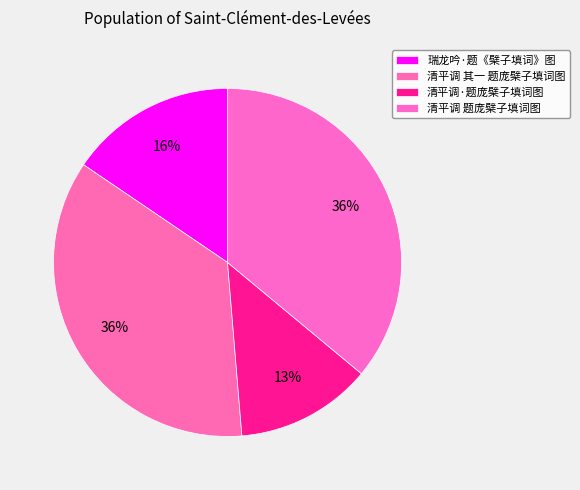

How many segments does this pie chart have?

4